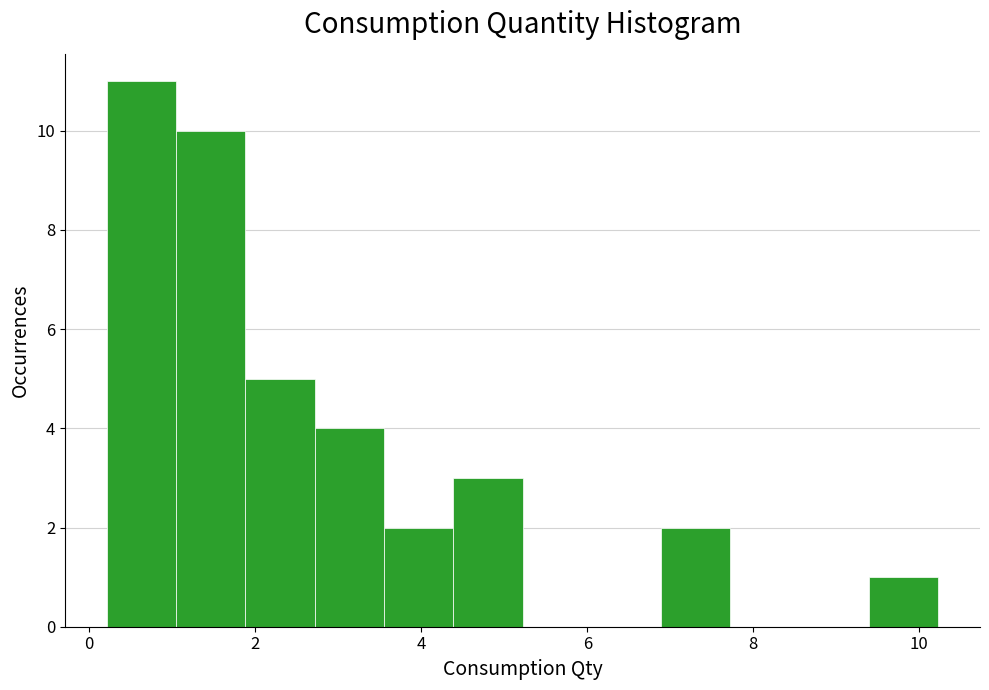

What is the height of the bar covering 9.4 to 10.2 on the x-axis? Neither the bar edges nor the heights are printed on the chart, so give them approximately, as read against the axes.

1